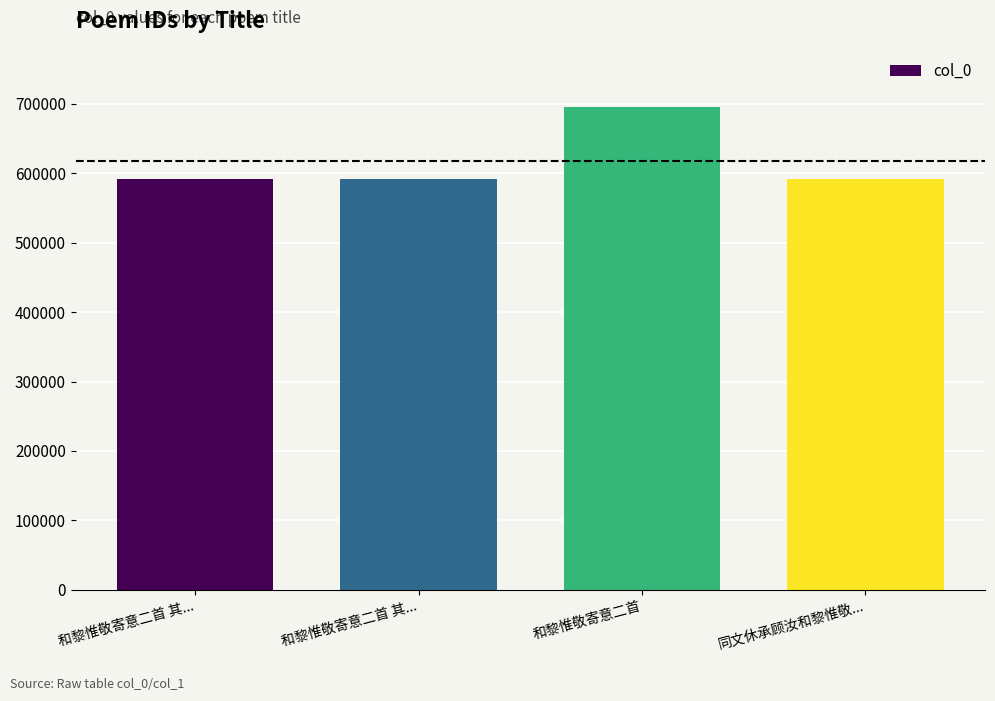

Are the bars horizontal?

No